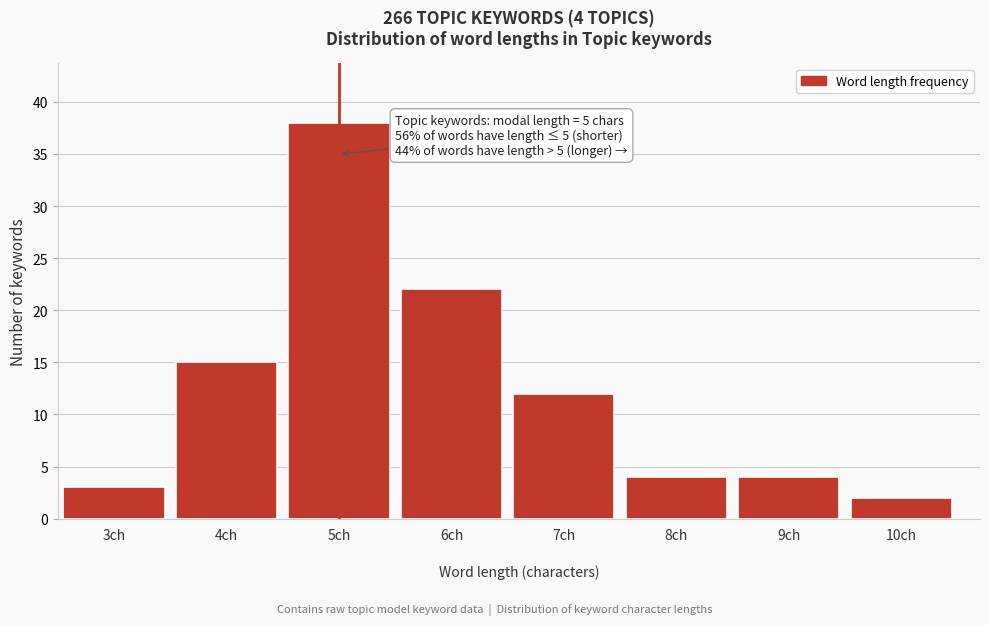

Reading right to left, transcribe all the data shown in this chart.

10ch=2	9ch=4	8ch=4	7ch=12	6ch=22	5ch=38	4ch=15	3ch=3